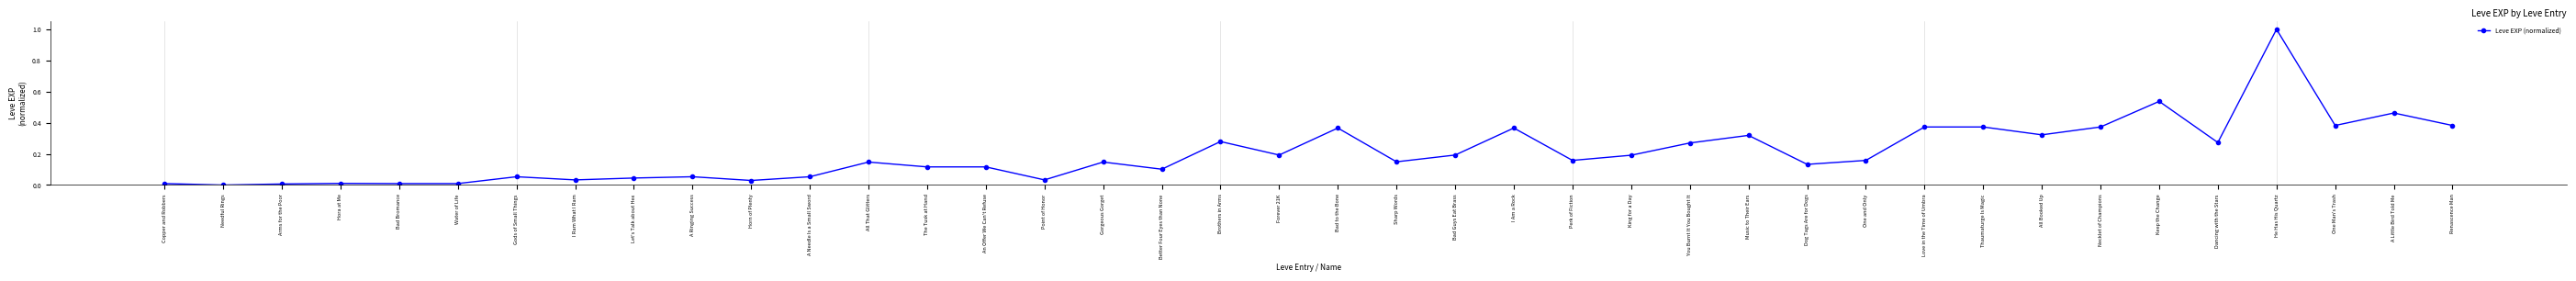

What is the label of the 29th point from the left?

Dog Tags Are for Dogs